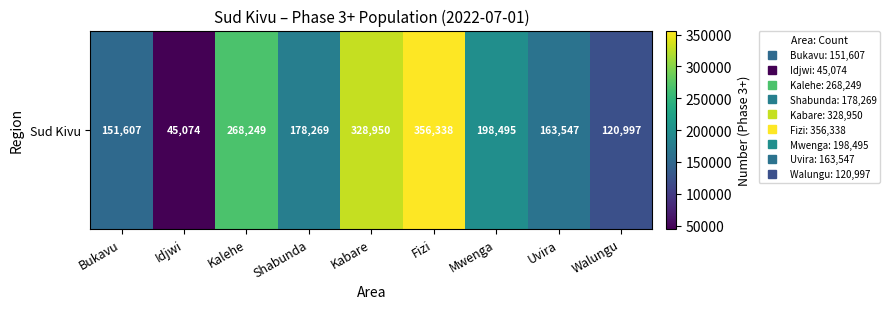

Reading left to right, transcribe all the data shown in this chart.

Bukavu=151607	Idjwi=45074	Kalehe=268249	Shabunda=178269	Kabare=328950	Fizi=356338	Mwenga=198495	Uvira=163547	Walungu=120997